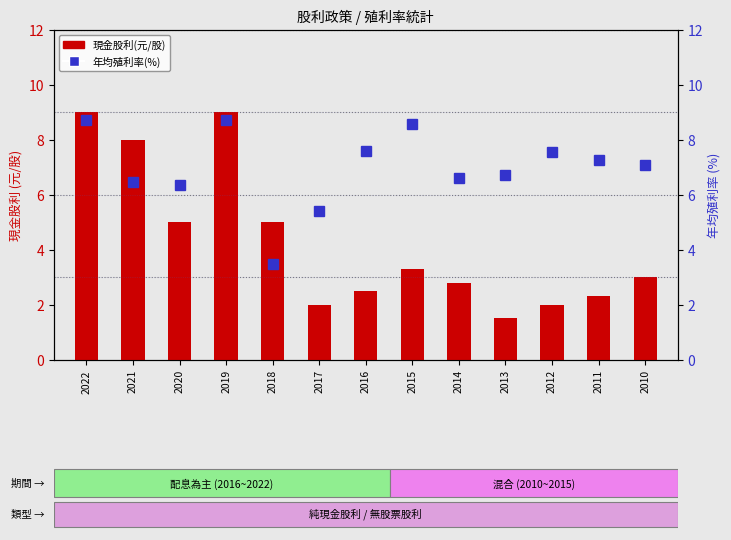

Rank the series at 2018 from highest to lowest value.

現金股利(元/股), 年均殖利率(%)